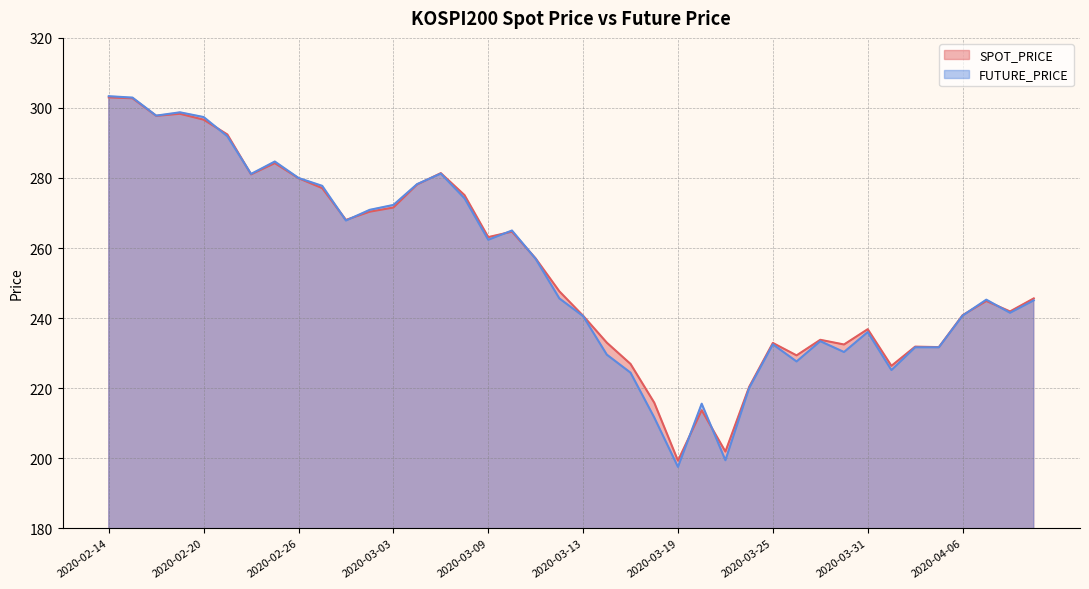

At which label is FUTURE_PRICE closest to 250?

2020-03-12